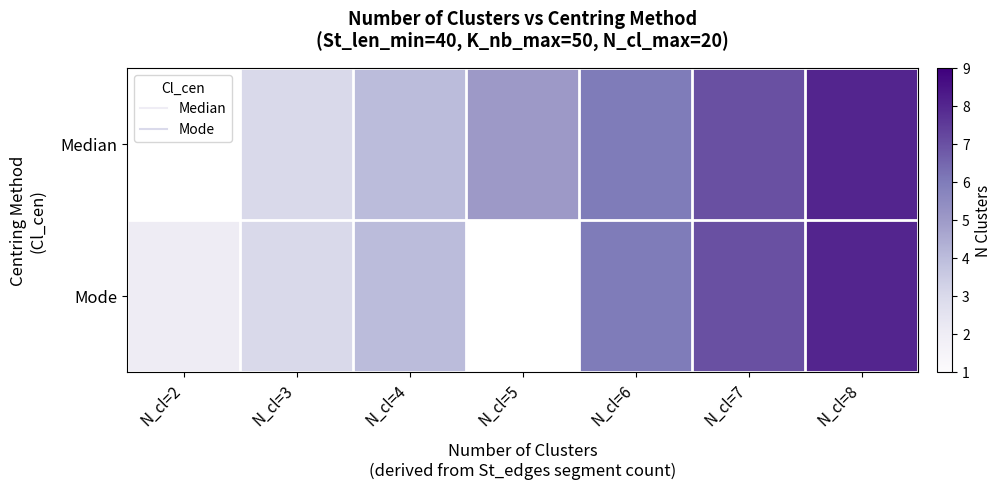

What is the difference between the Median values at N_cl=5 and N_cl=4?

1.0